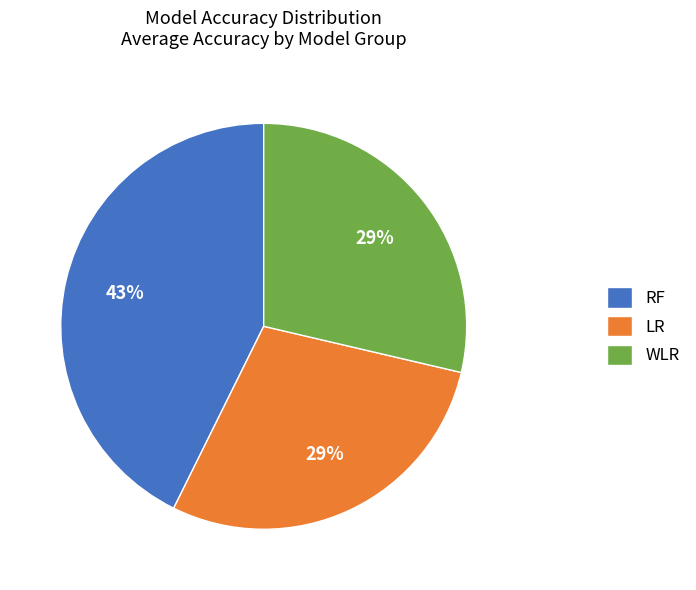

To the nearest percent, what portion does WLR represent?

29%